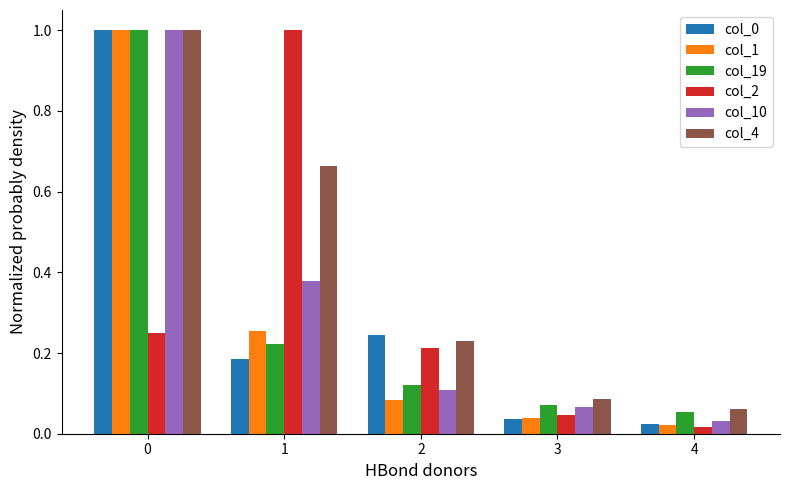

What is the sum of all col_10 values?

1.6